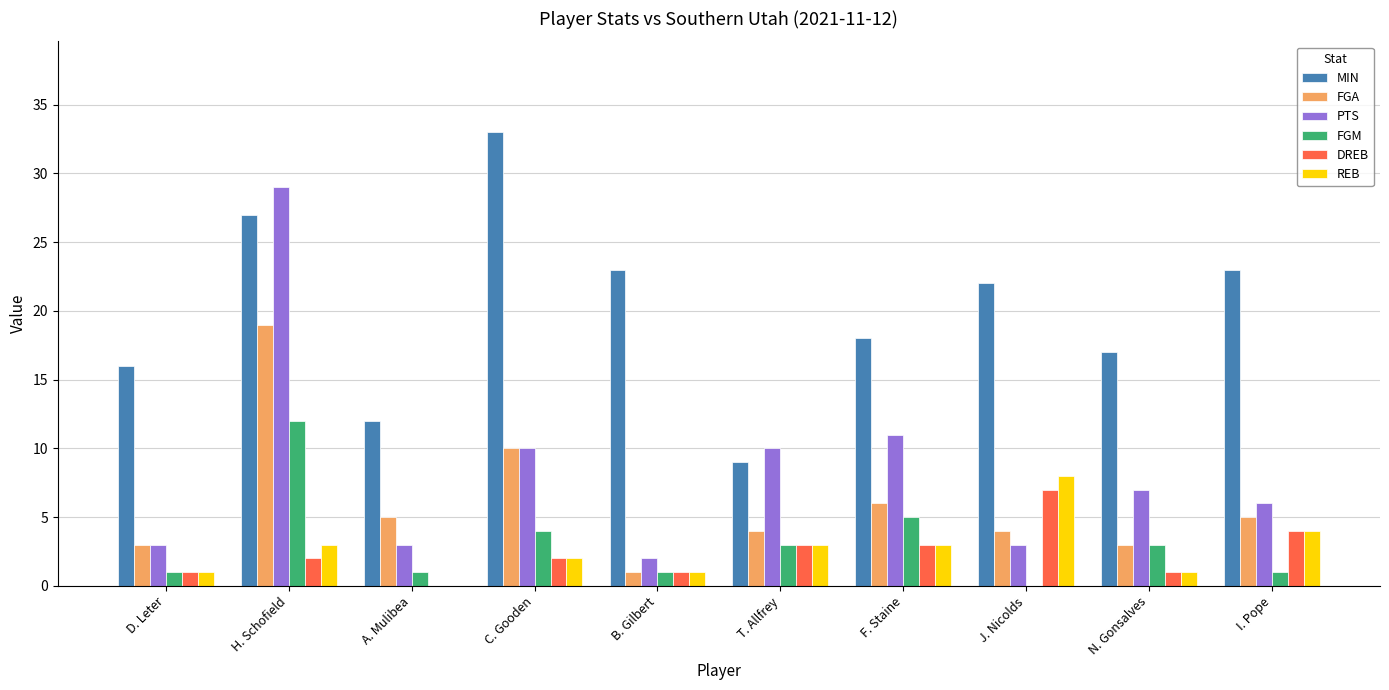

Reading left to right, transcribe all the data shown in this chart.

MIN: D. Leter=16	H. Schofield=27	A. Mulibea=12	C. Gooden=33	B. Gilbert=23	T. Allfrey=9	F. Staine=18	J. Nicolds=22	N. Gonsalves=17	I. Pope=23
FGA: D. Leter=3	H. Schofield=19	A. Mulibea=5	C. Gooden=10	B. Gilbert=1	T. Allfrey=4	F. Staine=6	J. Nicolds=4	N. Gonsalves=3	I. Pope=5
PTS: D. Leter=3	H. Schofield=29	A. Mulibea=3	C. Gooden=10	B. Gilbert=2	T. Allfrey=10	F. Staine=11	J. Nicolds=3	N. Gonsalves=7	I. Pope=6
FGM: D. Leter=1	H. Schofield=12	A. Mulibea=1	C. Gooden=4	B. Gilbert=1	T. Allfrey=3	F. Staine=5	J. Nicolds=0	N. Gonsalves=3	I. Pope=1
DREB: D. Leter=1	H. Schofield=2	A. Mulibea=0	C. Gooden=2	B. Gilbert=1	T. Allfrey=3	F. Staine=3	J. Nicolds=7	N. Gonsalves=1	I. Pope=4
REB: D. Leter=1	H. Schofield=3	A. Mulibea=0	C. Gooden=2	B. Gilbert=1	T. Allfrey=3	F. Staine=3	J. Nicolds=8	N. Gonsalves=1	I. Pope=4